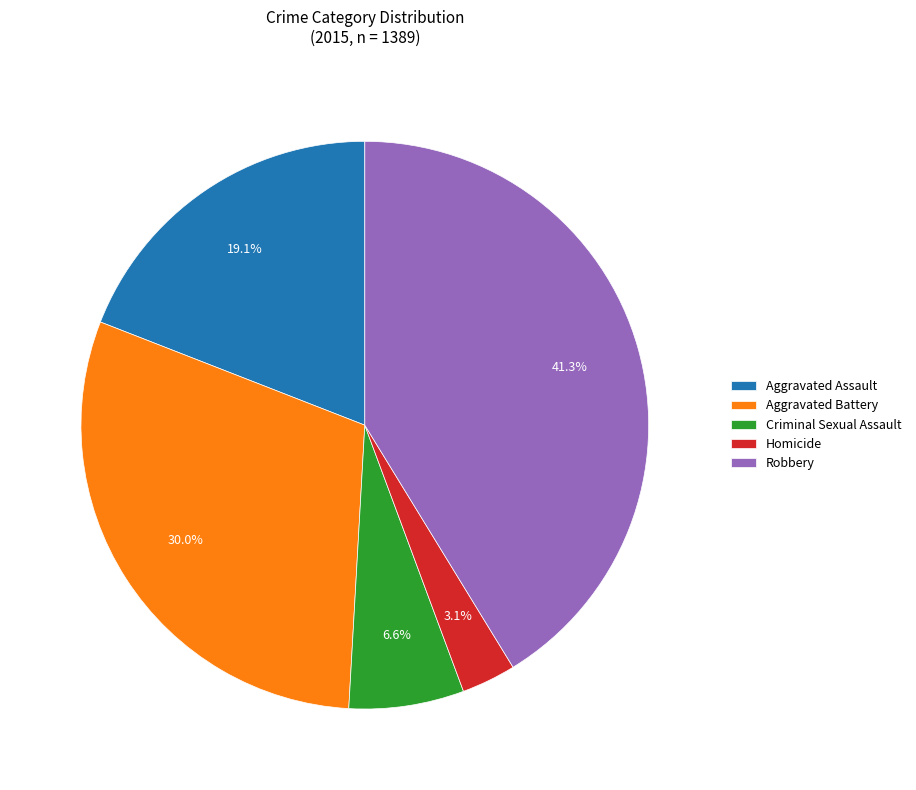

True or false: Robbery accounts for 41% of the total.

True